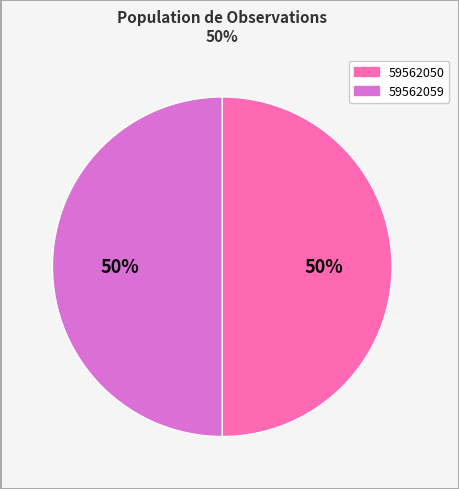

Do 59562050 and 59562059 together represent more than half of the pie?

Yes